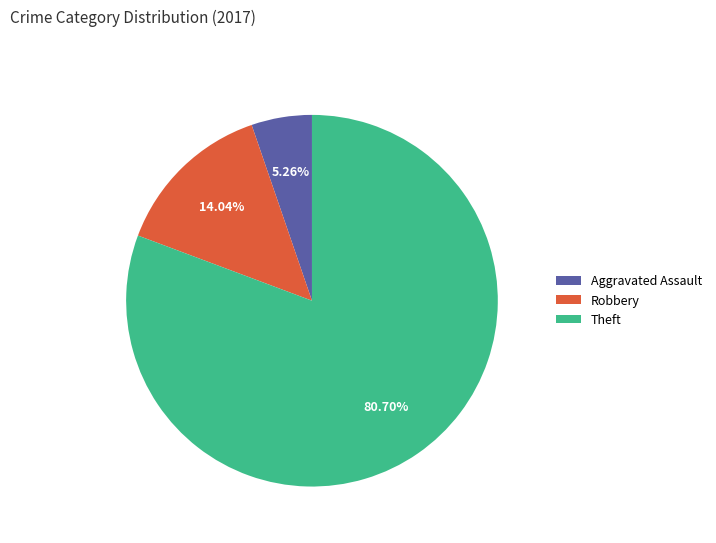

Which slice is the smallest?

Aggravated Assault